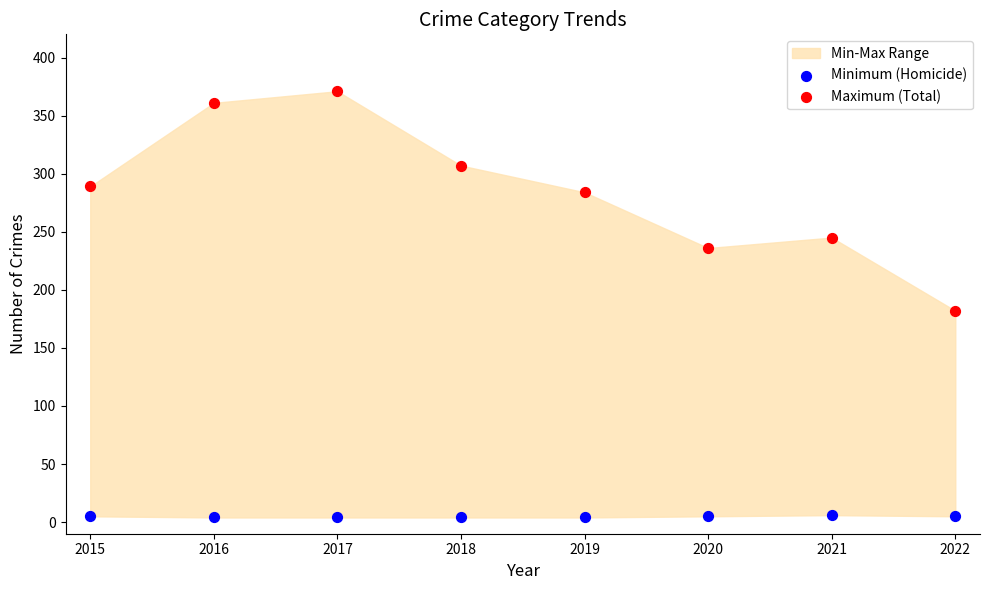

Which series has the widest spread of Y values?

Maximum (Total)